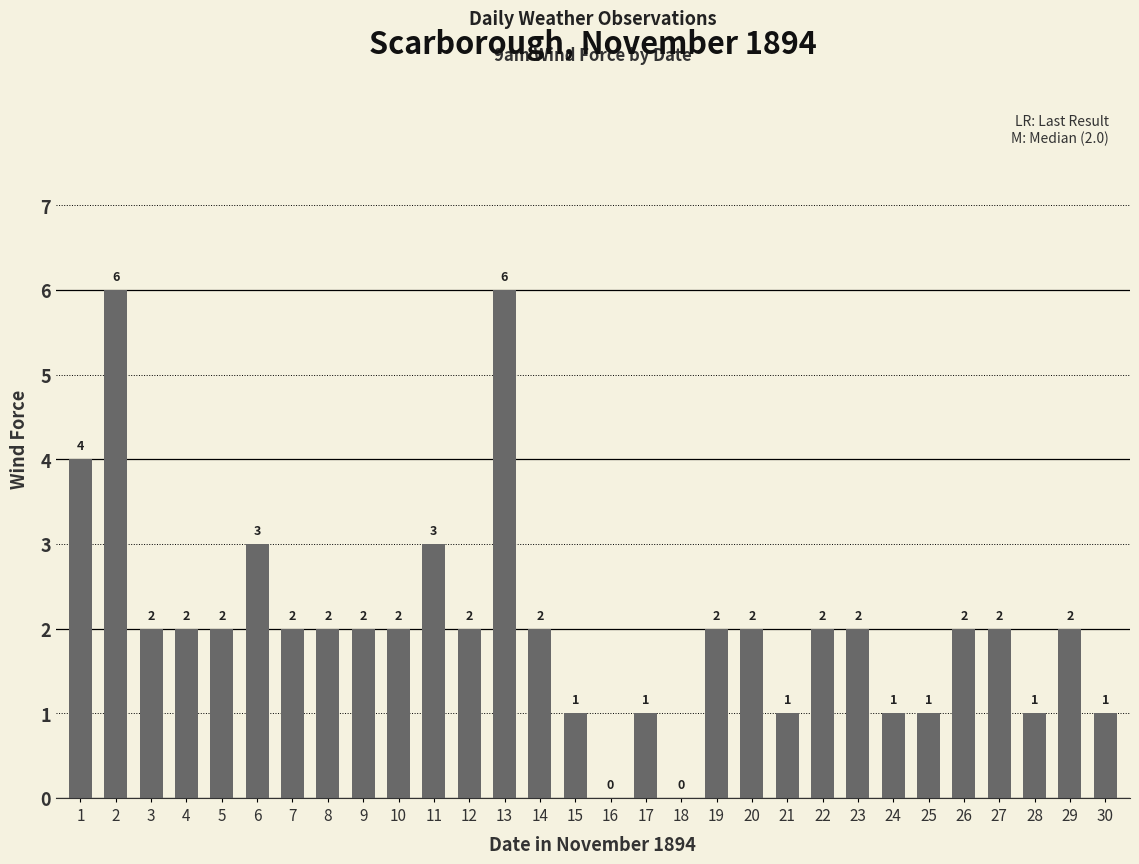

Reading left to right, list all the values displayed in this chart.

4	6	2	2	2	3	2	2	2	2	3	2	6	2	1	0	1	0	2	2	1	2	2	1	1	2	2	1	2	1